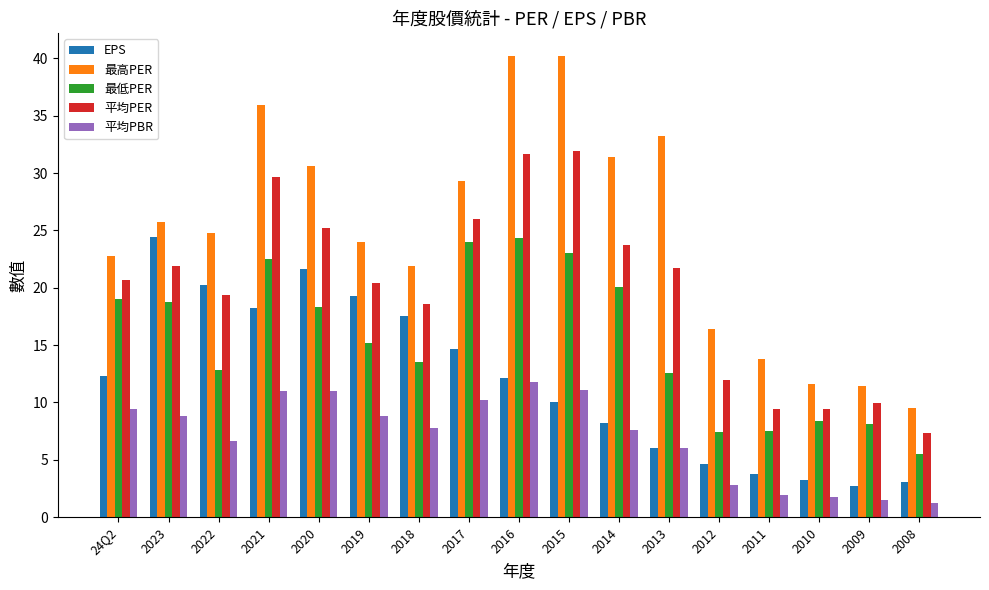

Is it true that 平均PBR equals 5.3 at 2015?

False